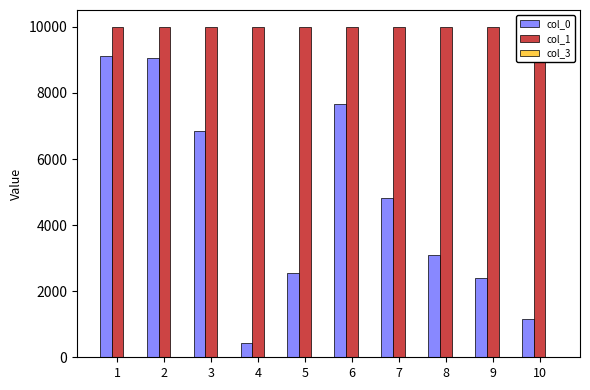

Read the col_1 value at 9.

10000